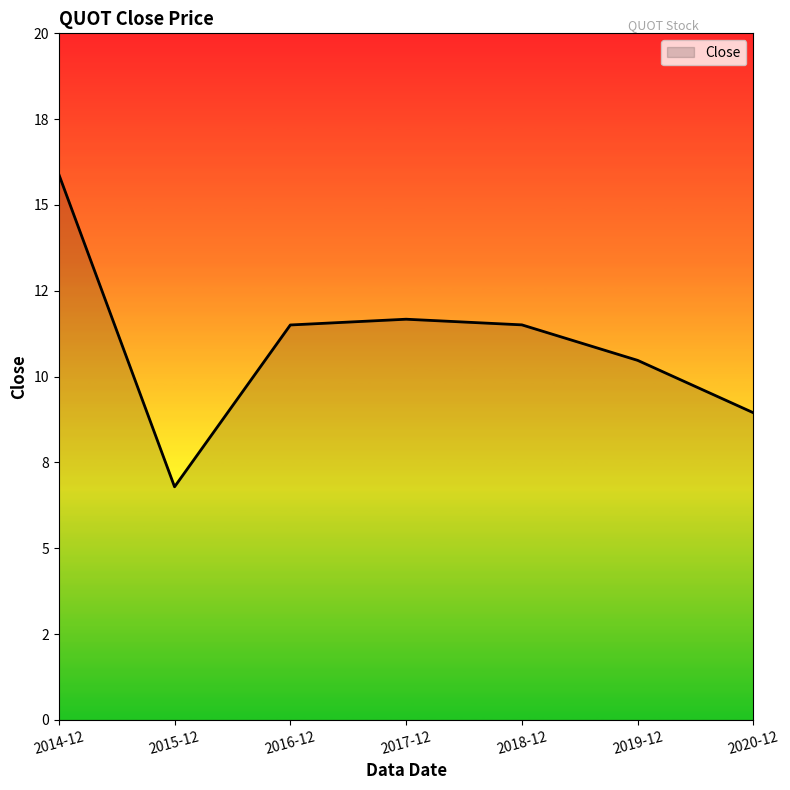

List the labels in order of value, largest first.

2014-12, 2017-12, 2018-12, 2016-12, 2019-12, 2020-12, 2015-12